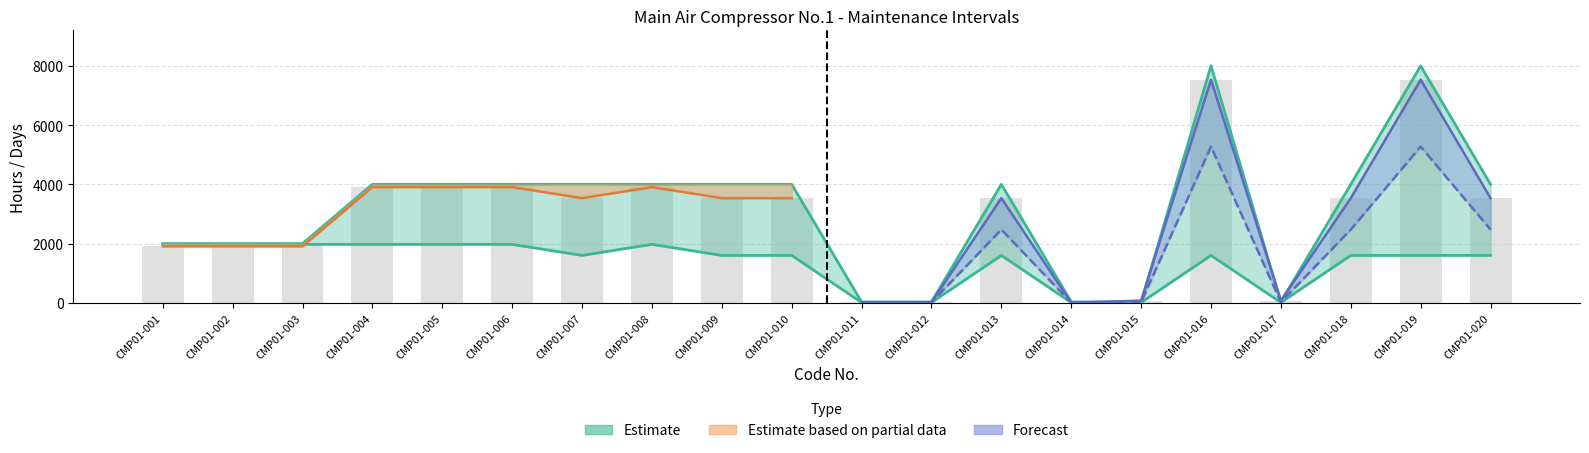

Between CMP01-001 and CMP01-012, which is larger?

CMP01-001